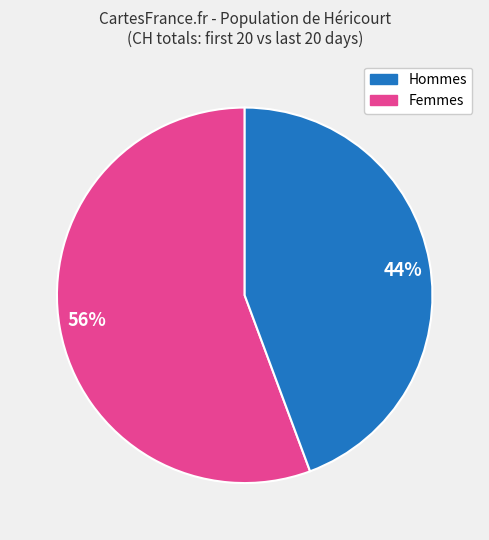

Is there a majority slice in this chart?

Yes